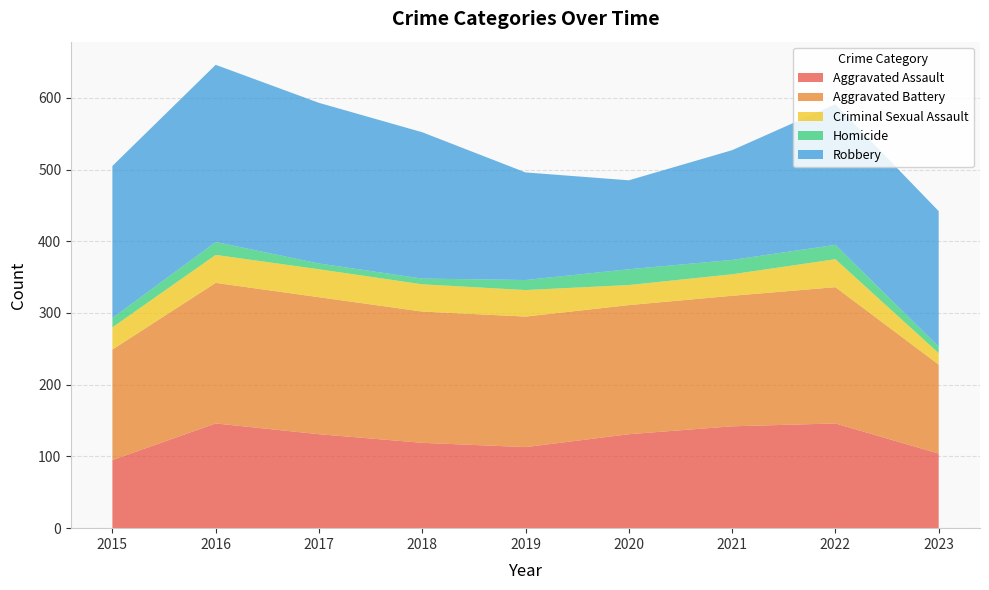

Reading right to left, transcribe all the data shown in this chart.

Aggravated Assault: 104	146	142	131	113	119	131	146	95
Aggravated Battery: 124	190	182	180	182	183	191	196	154
Criminal Sexual Assault: 16	39	30	28	37	38	39	39	31
Homicide: 9	20	20	22	14	8	8	18	13
Robbery: 189	196	153	124	150	204	224	247	212